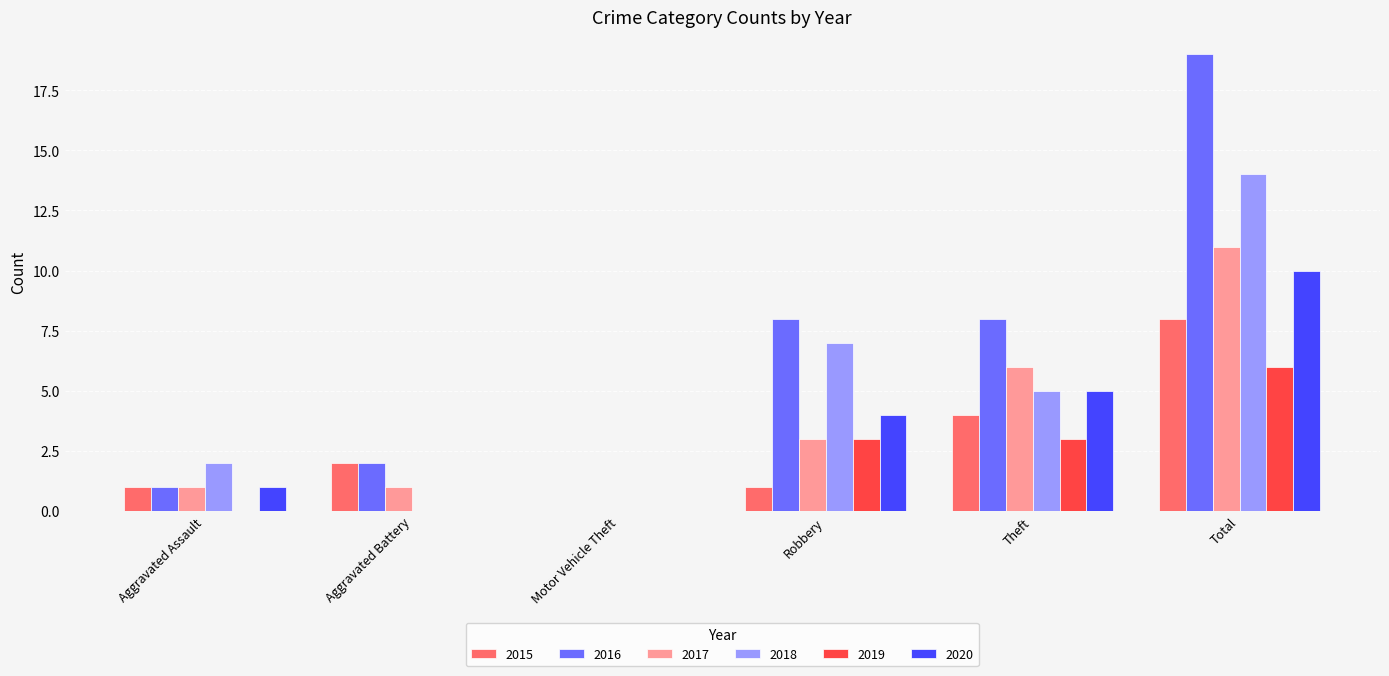

Which series has the largest total across all categories?

2016